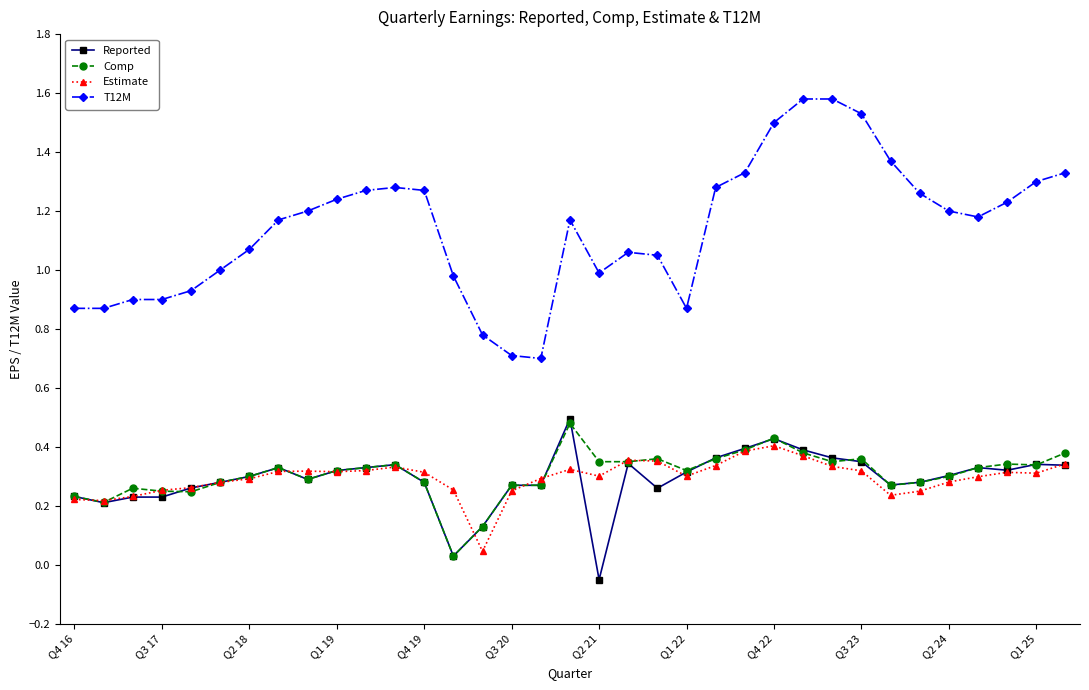

True or false: Reported and Estimate intersect in this chart.

True